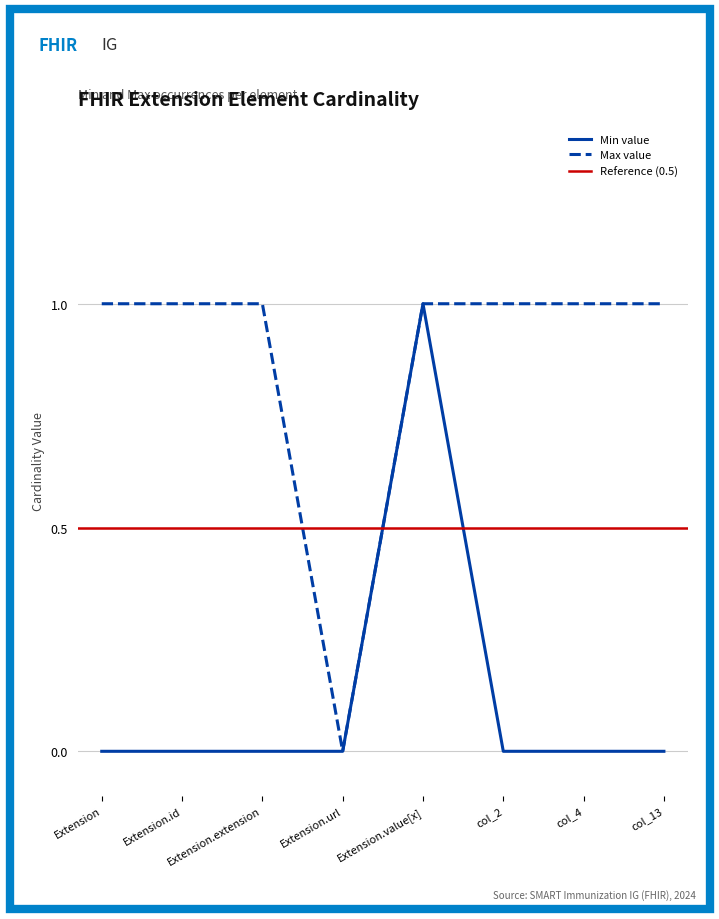

What is the average value of the Max value series?

1